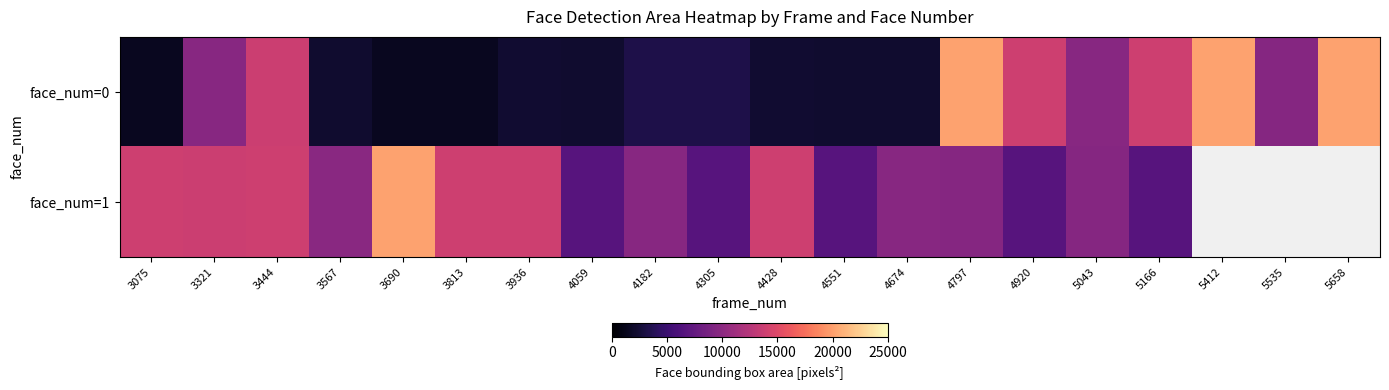

How many values in the face_num=1 series are below 13806?

10